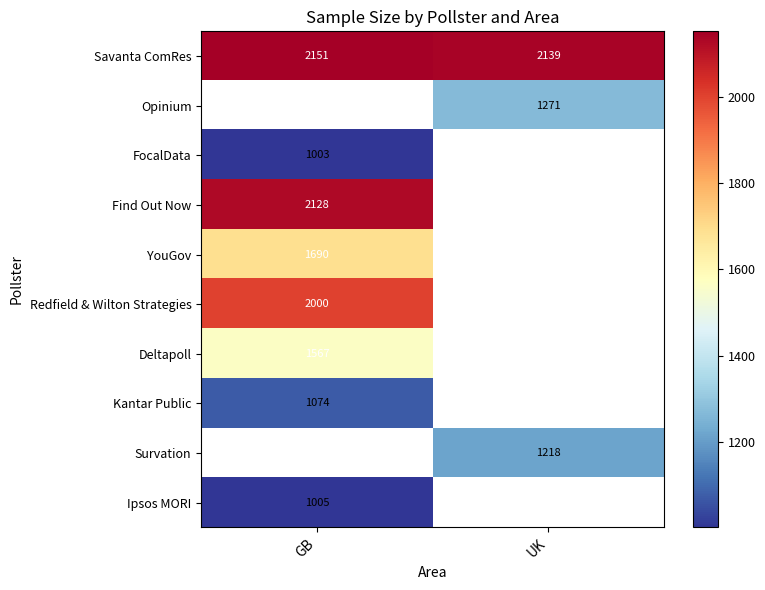

True or false: Ipsos MORI has a value of 578 at GB.

False